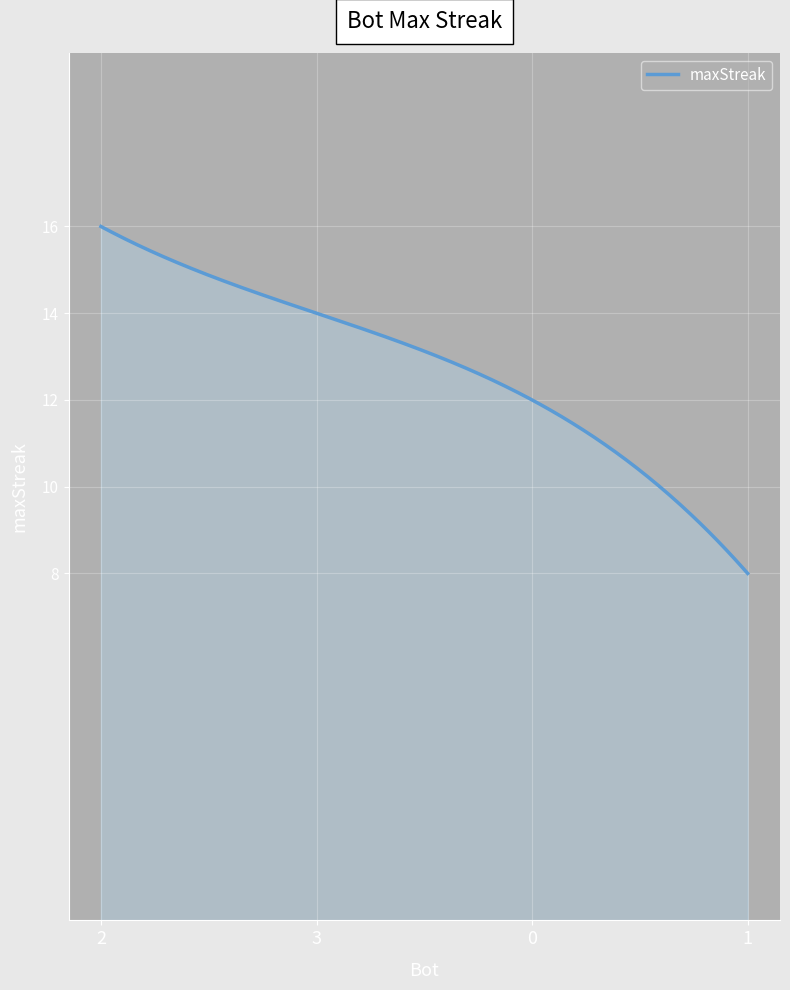

What is the greatest value displayed?

16.0